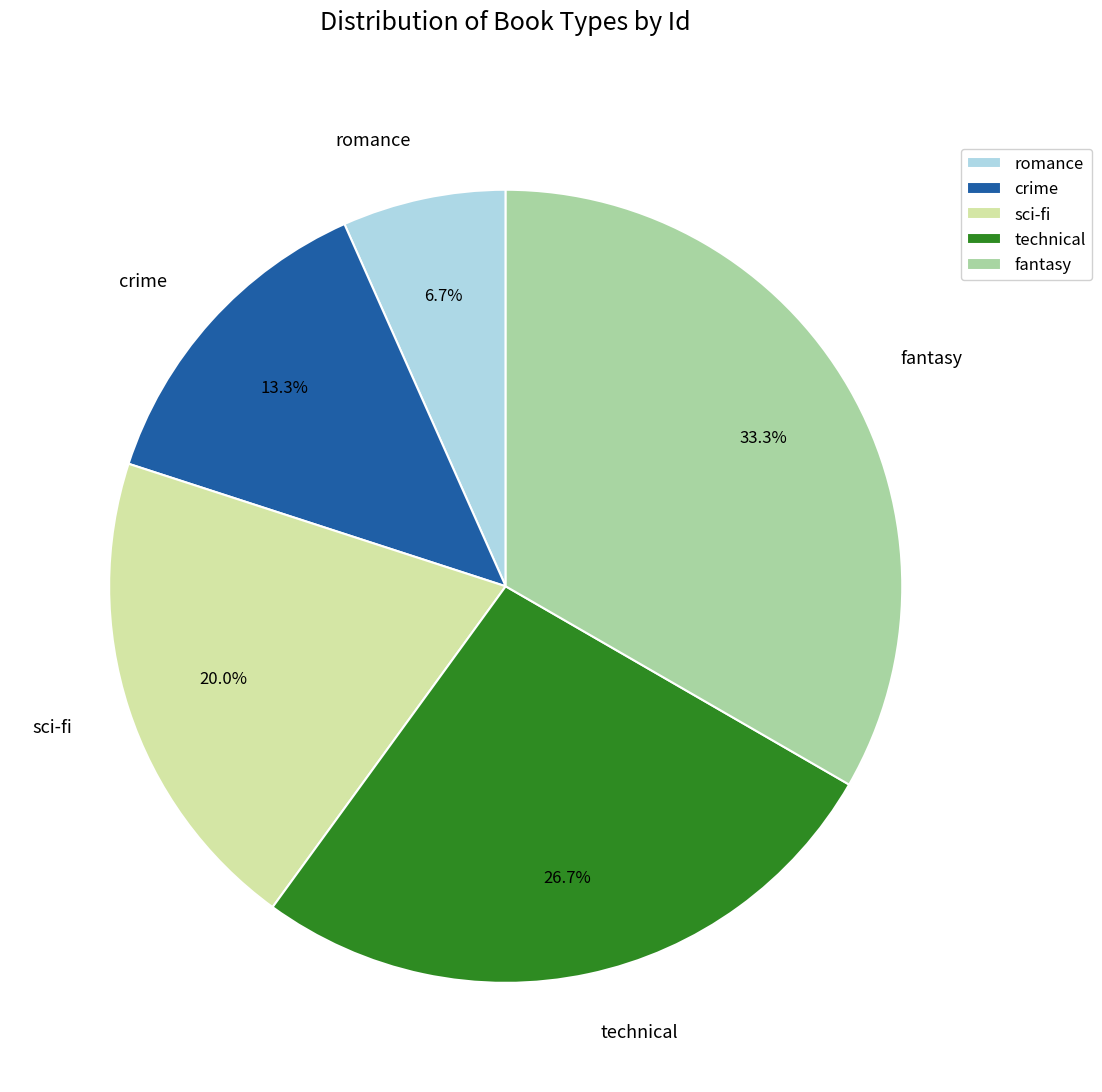

Which category has the smallest portion of the pie?

romance